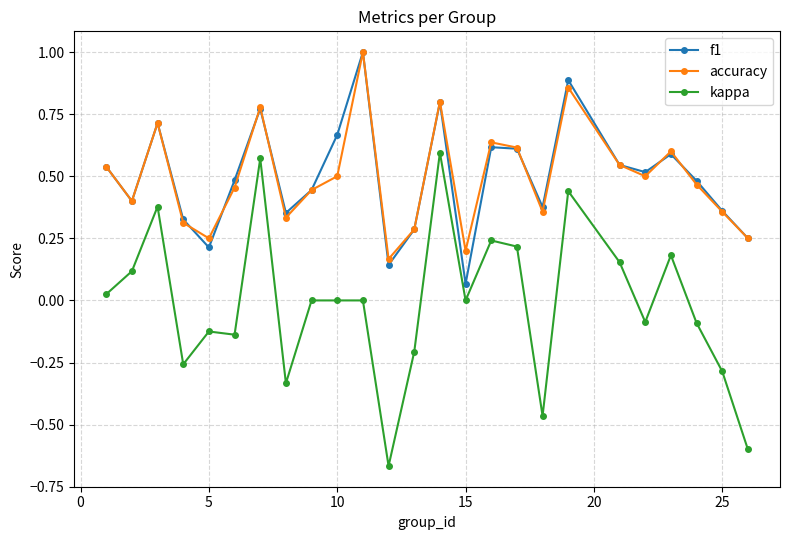

Which series has the largest range (max minus min)?

kappa